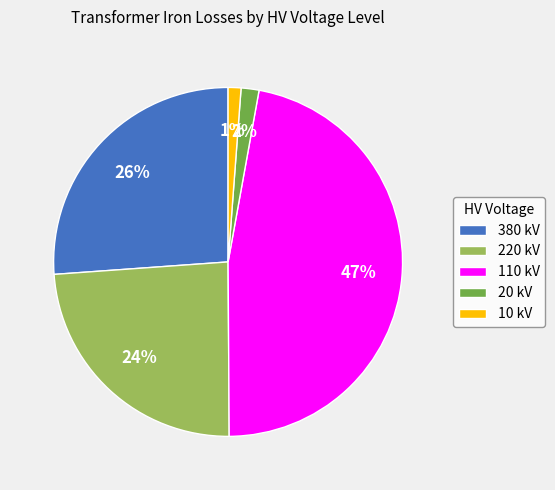

Is 10 kV the majority of the pie?

No